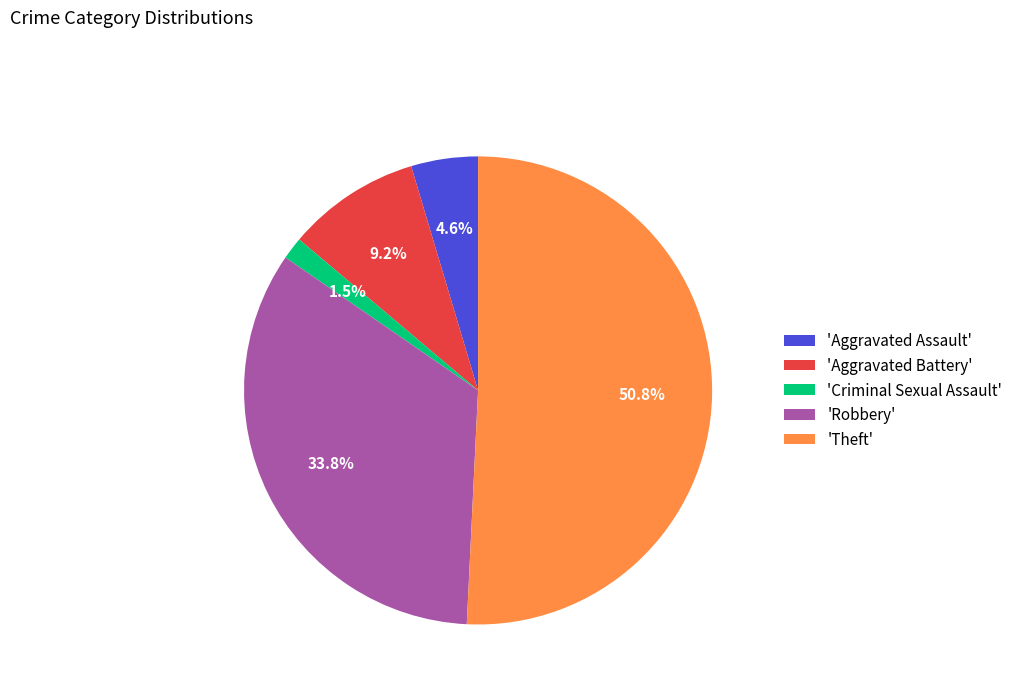

Does any single category account for the majority?

Yes